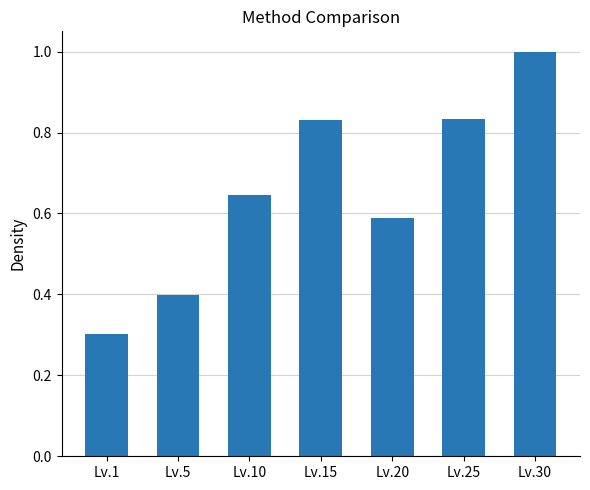

What is the difference between the maximum and minimum values?

0.7